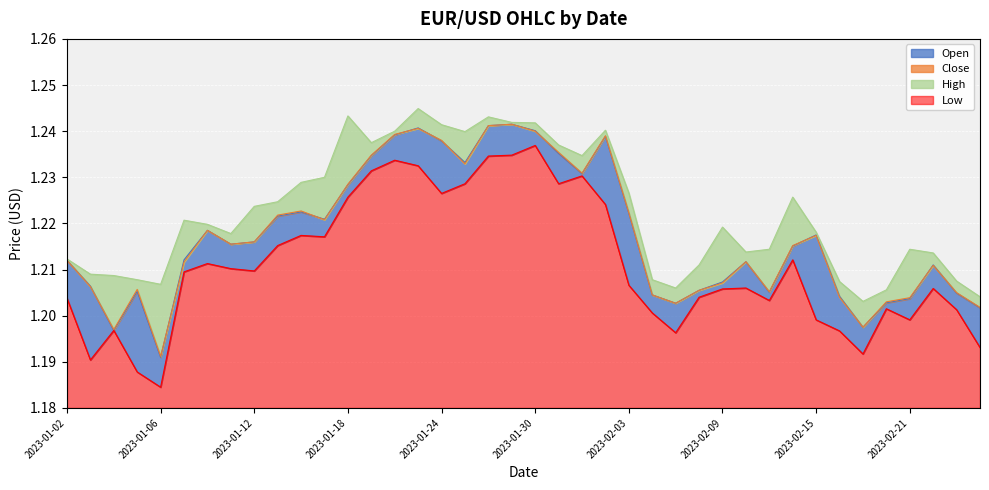

What is the label of the 38th point from the right?

2023-01-04